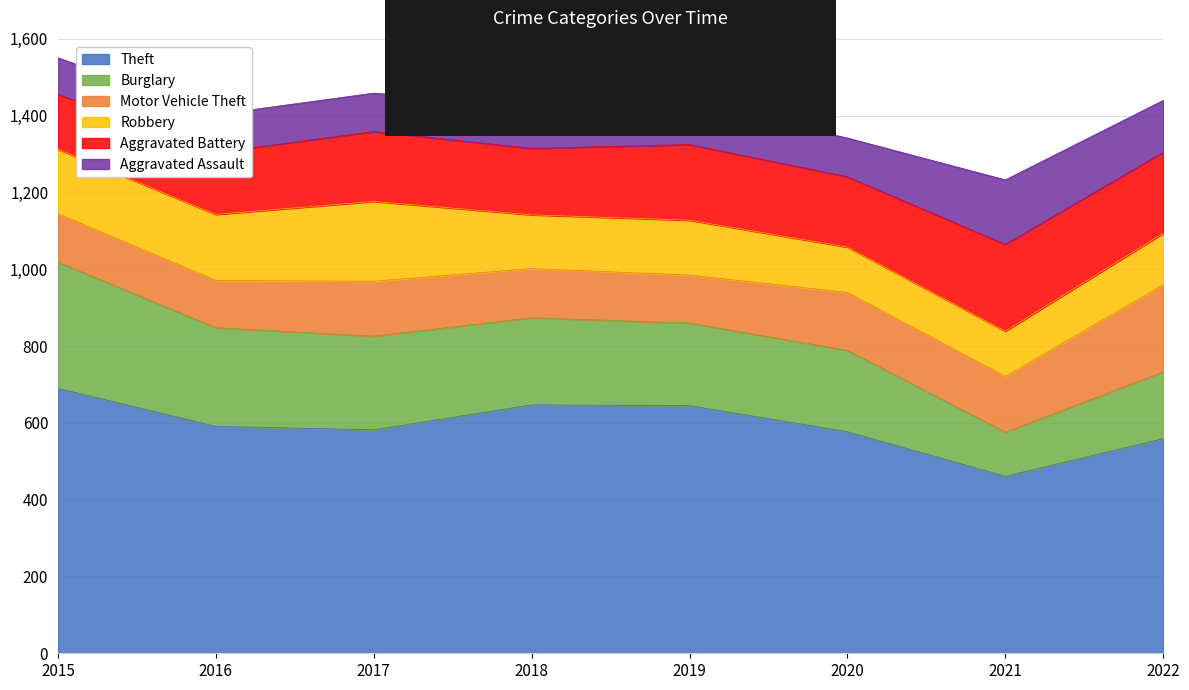

Which category has the highest value in the Theft series?

2015